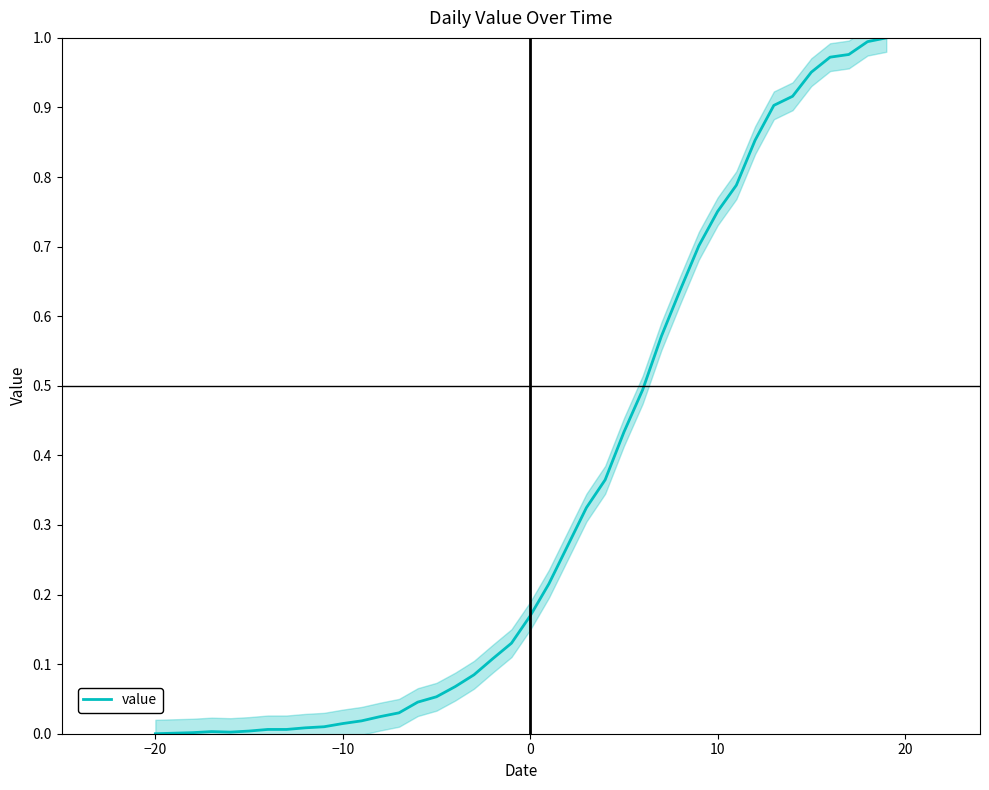

The value of value at −20 is 0.4. True or false?

False